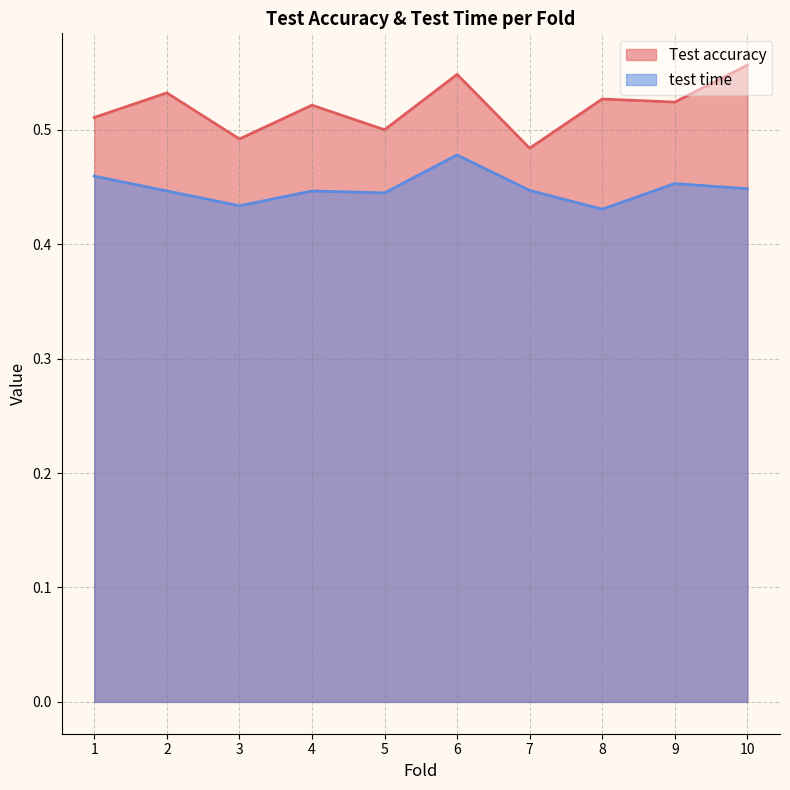

Does the chart display data point markers on the line(s)?

No